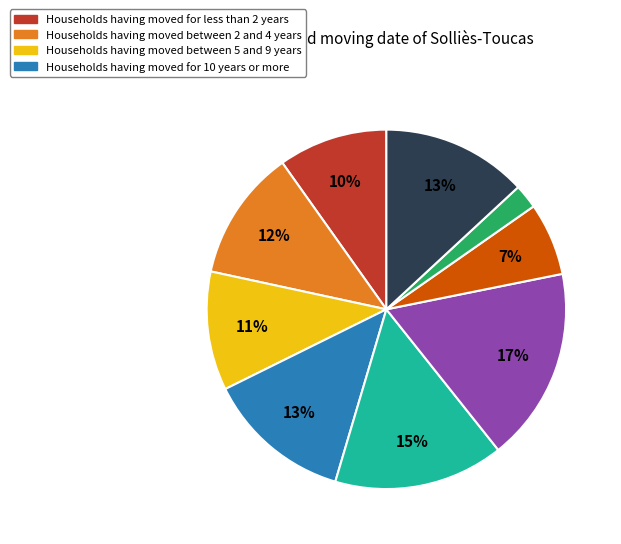

Is there any slice that represents more than half of the pie?

No